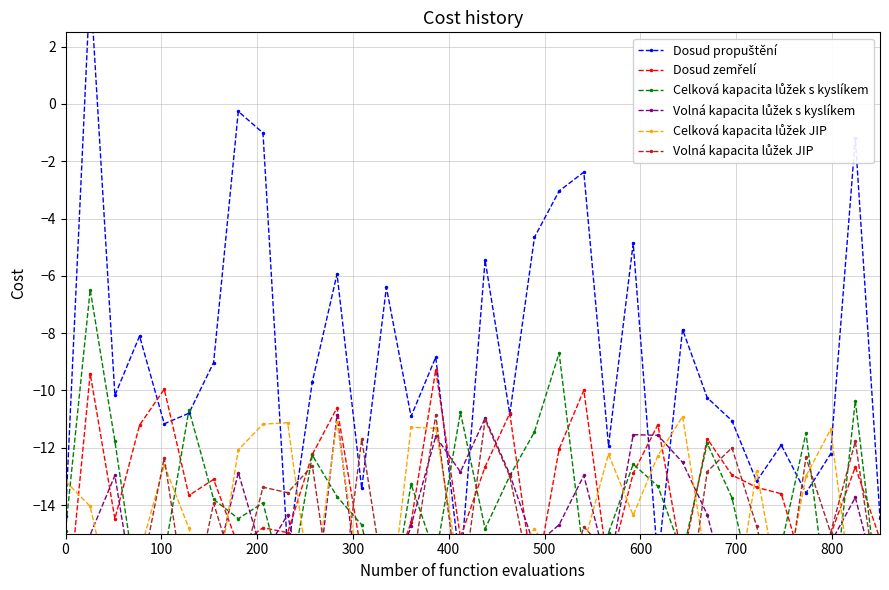

What is the difference between the highest and lowest values at 700?

16.5